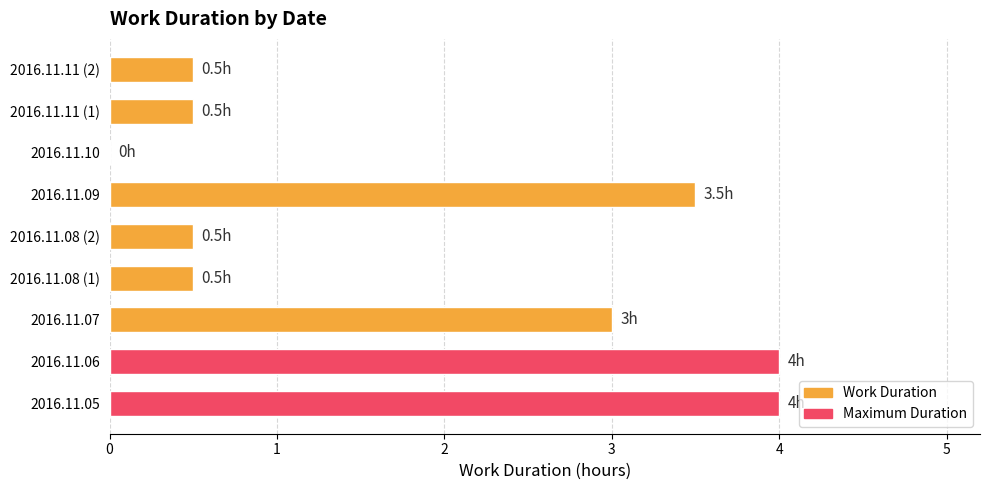

True or false: the data shows 6.4 at 2016.11.06.

False